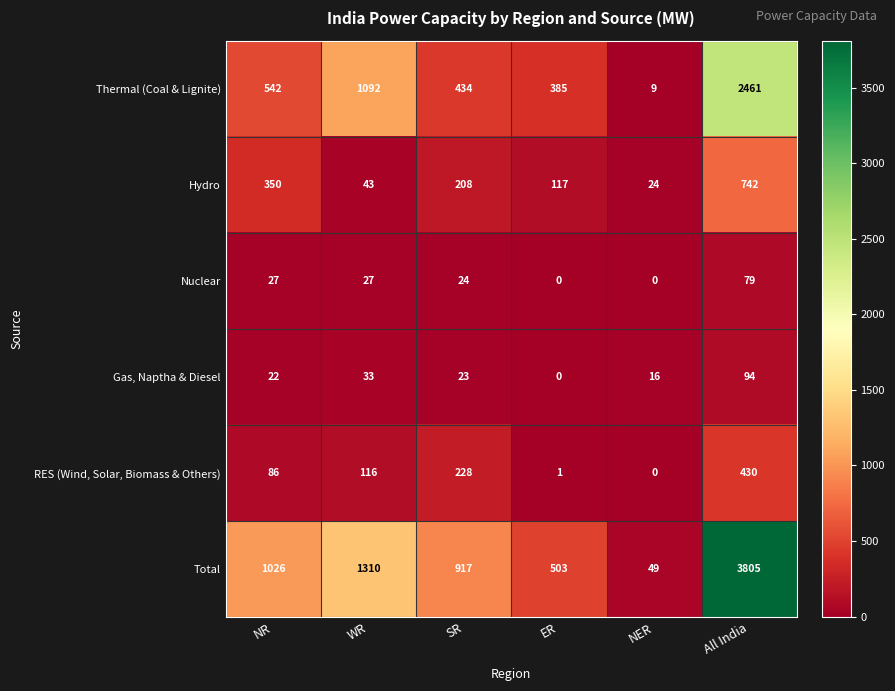

The value of Gas, Naptha & Diesel at NER is 16. True or false?

True